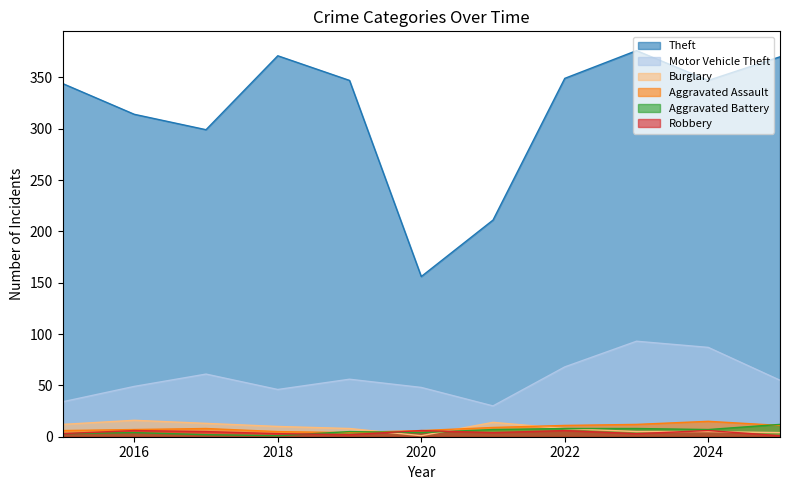

How many data points does each series have?

11